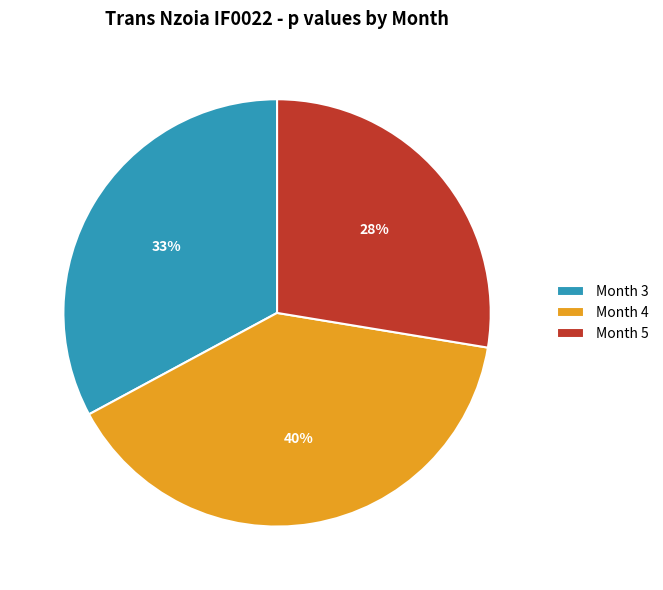

To the nearest percent, what is the difference between the largest and smallest slice percentages?

12%